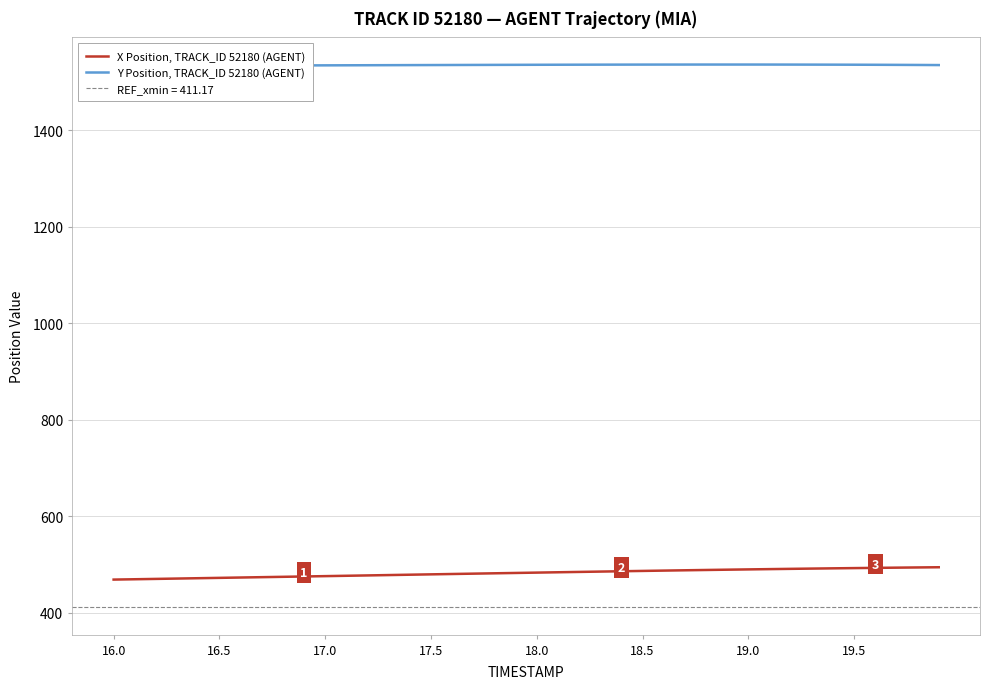

Which series has the largest total across all categories?

Y Position, TRACK_ID 52180 (AGENT)